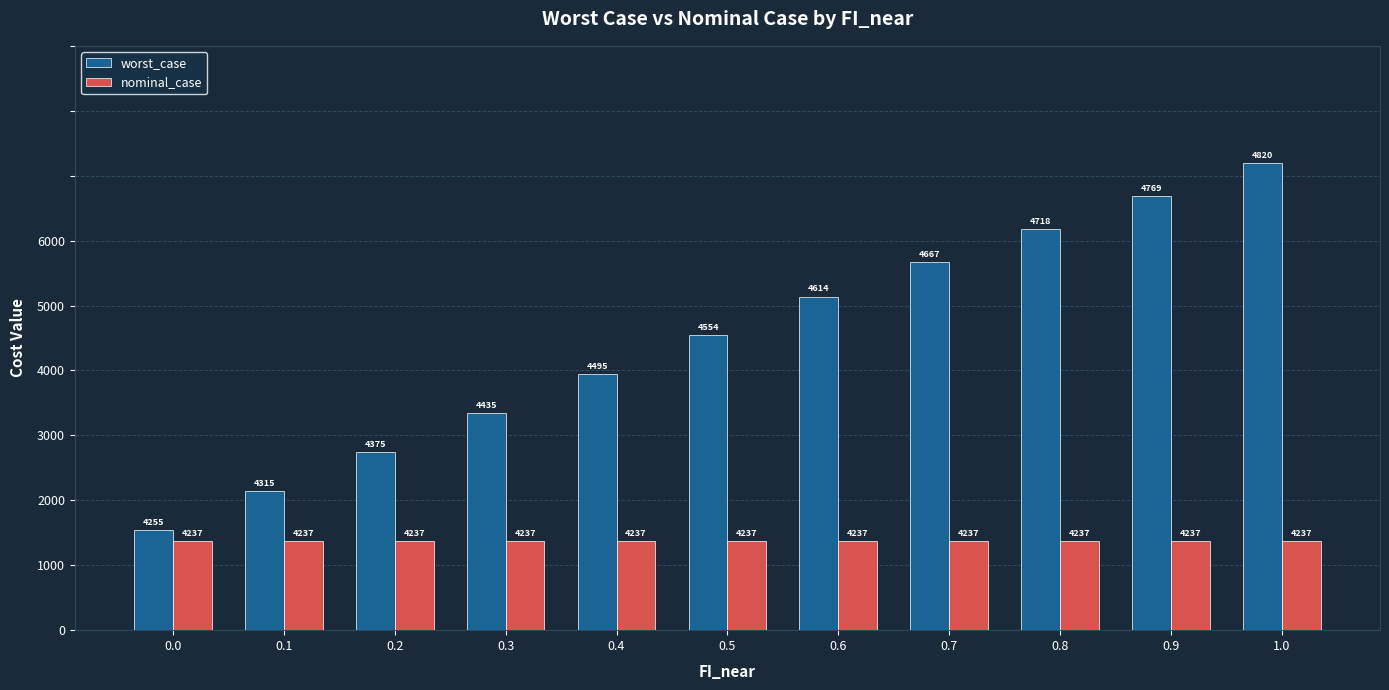

The worst_case series shows 7891.4 at 0.6. True or false?

False